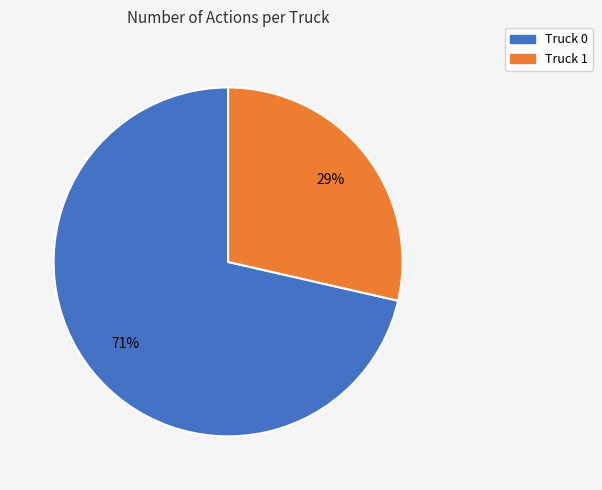

To the nearest percent, what portion does Truck 0 represent?

71%